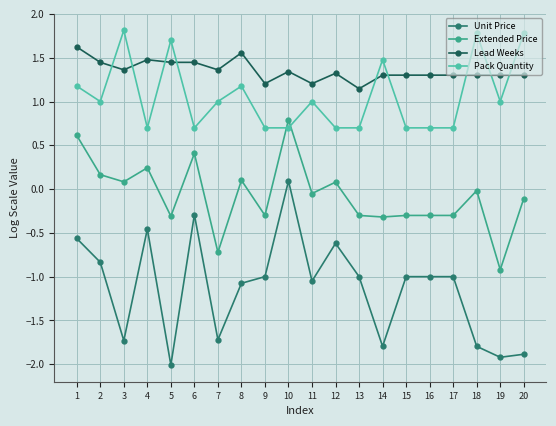

At which category does the chart reach its minimum across all series?

5